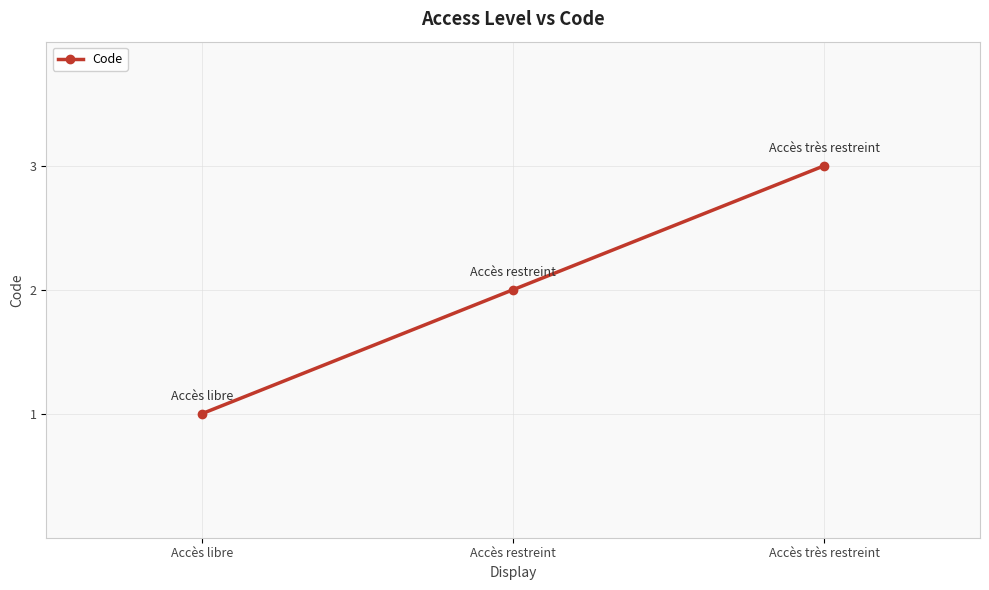

True or false: the data shows 2 at Accès libre.

False